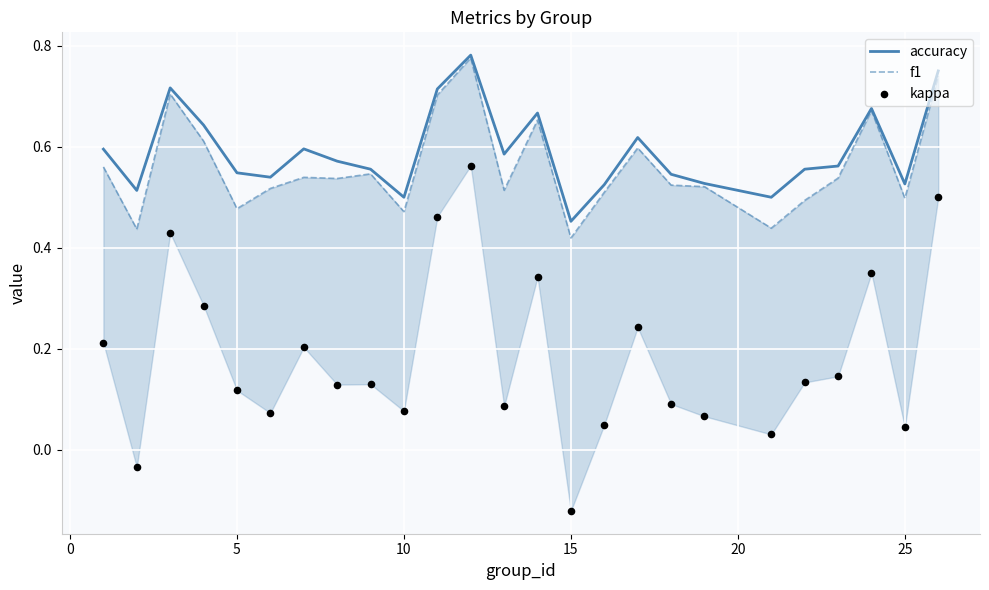

The value of accuracy at 10 is 0.9. True or false?

False